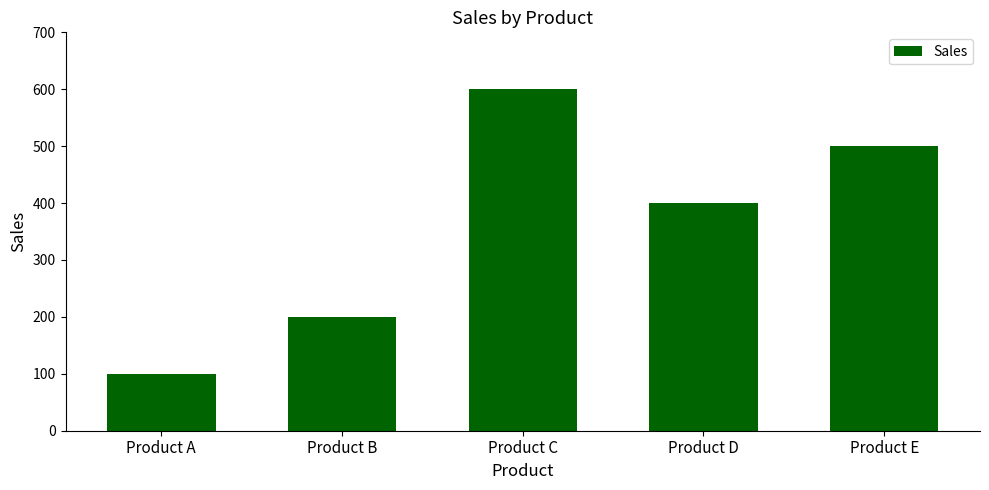

How many values are between 200 and 500?

3